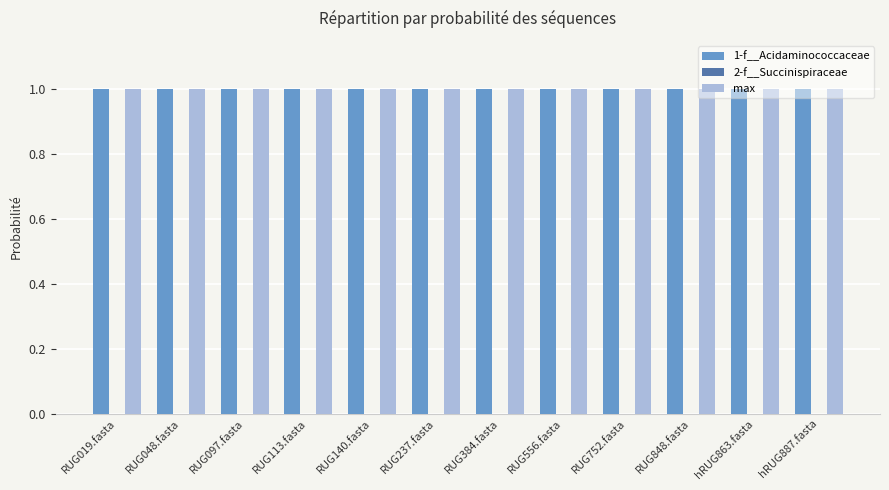

The max series shows 1.0 at RUG848.fasta. True or false?

True